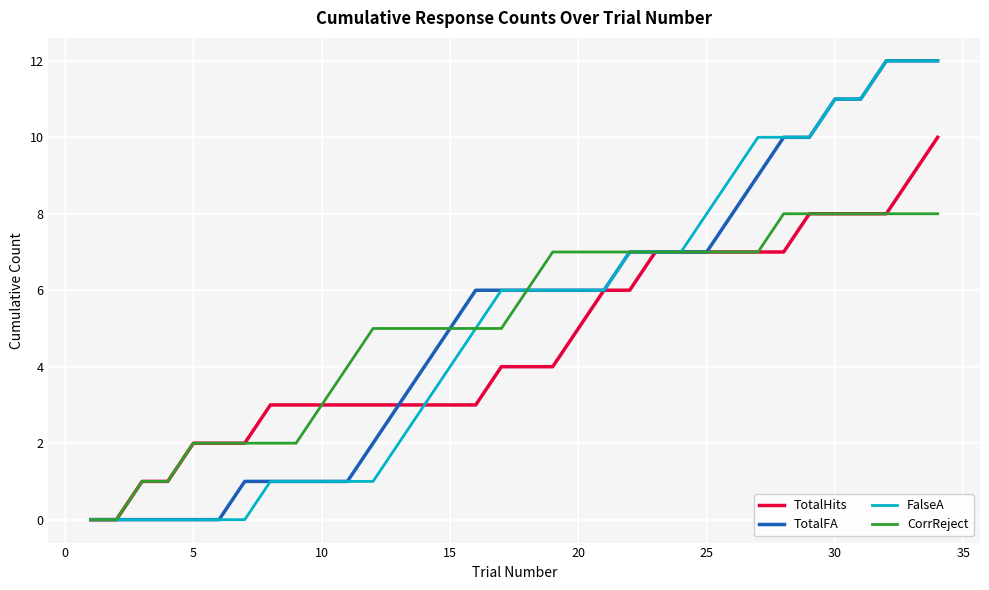

What is the maximum value shown in the chart?

12